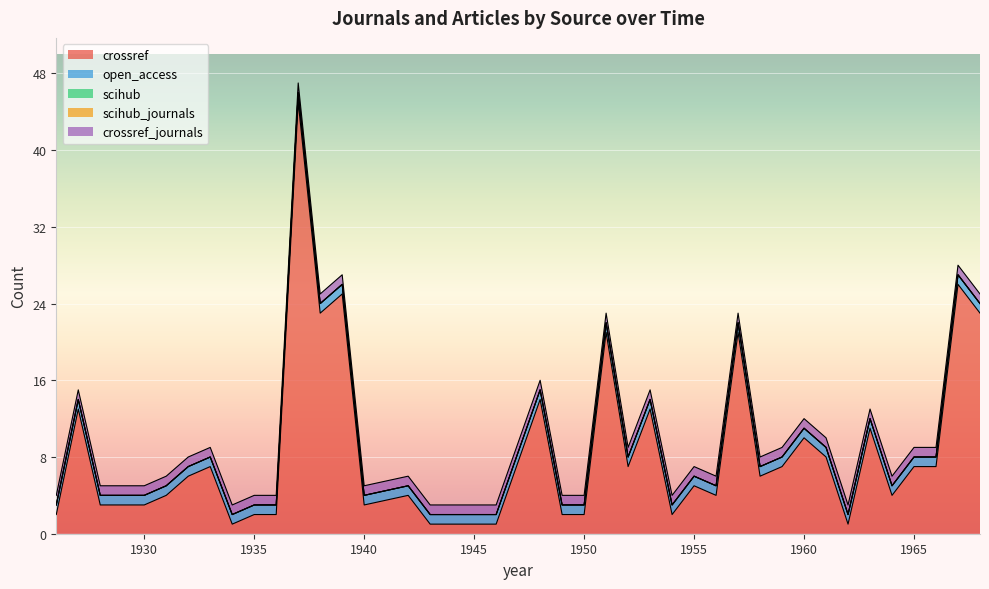

Which category has the highest value in the crossref series?

1937